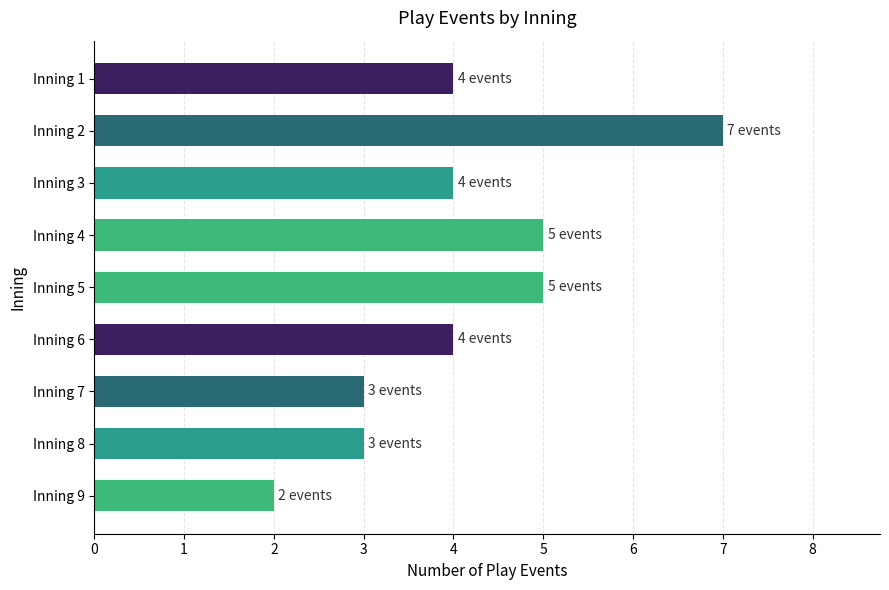

What is the sum of all values?

37